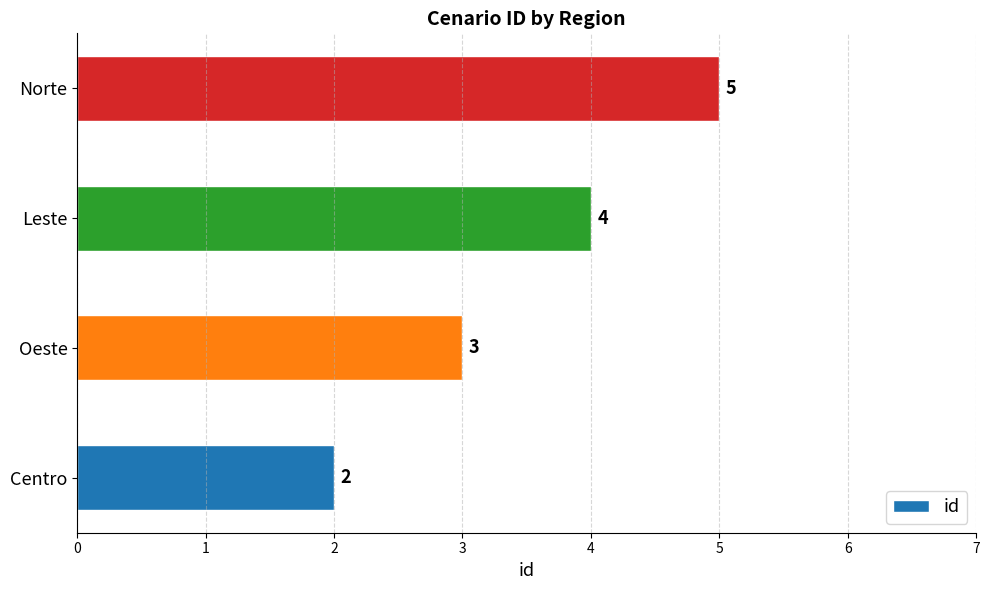

How many data points does each series have?

4